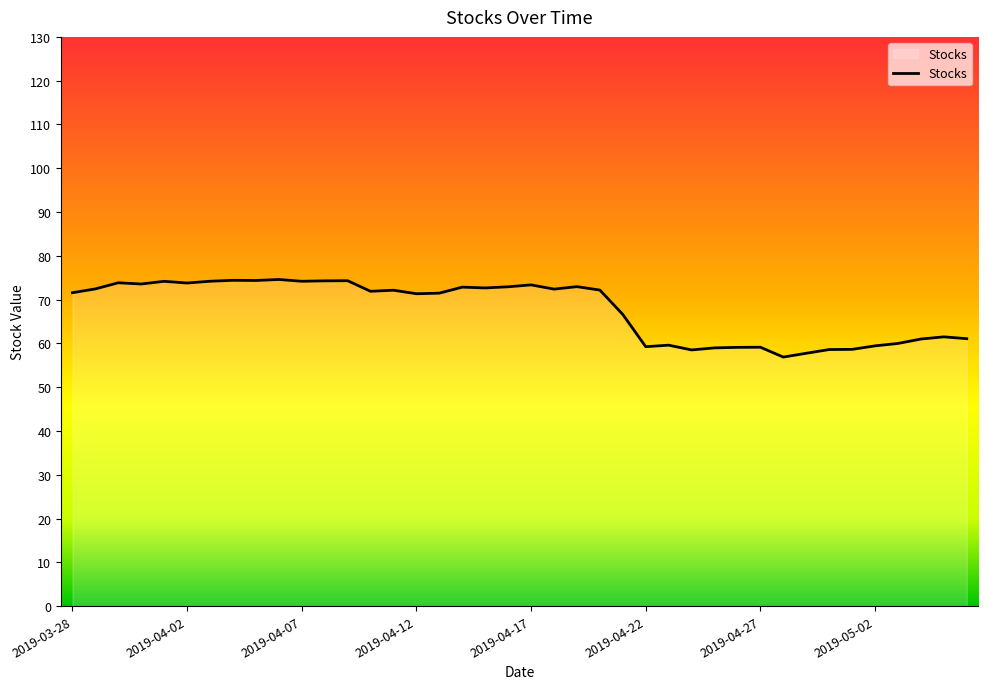

What is the minimum value shown in the chart?

56.9